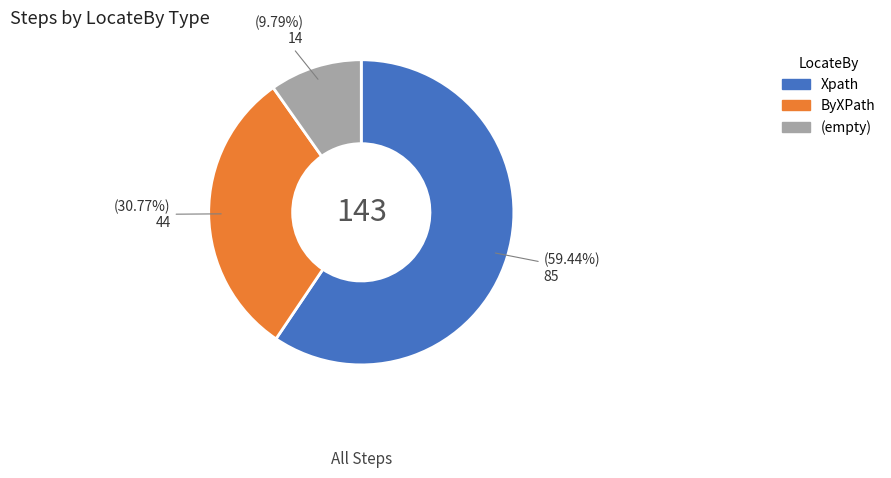

Is there a majority slice in this chart?

Yes